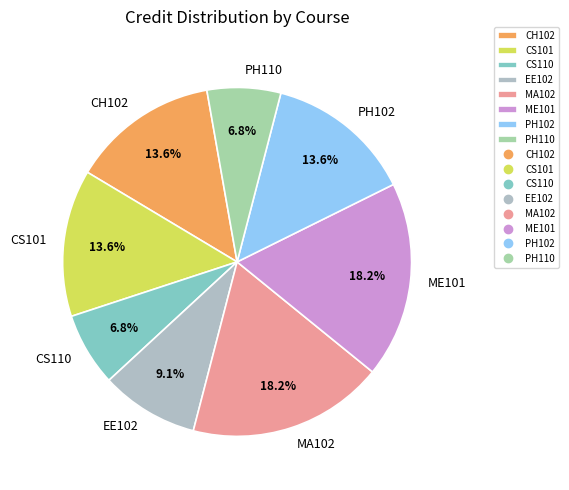

Approximately how many times larger is the value at CH102 compared to CS110?

2.0